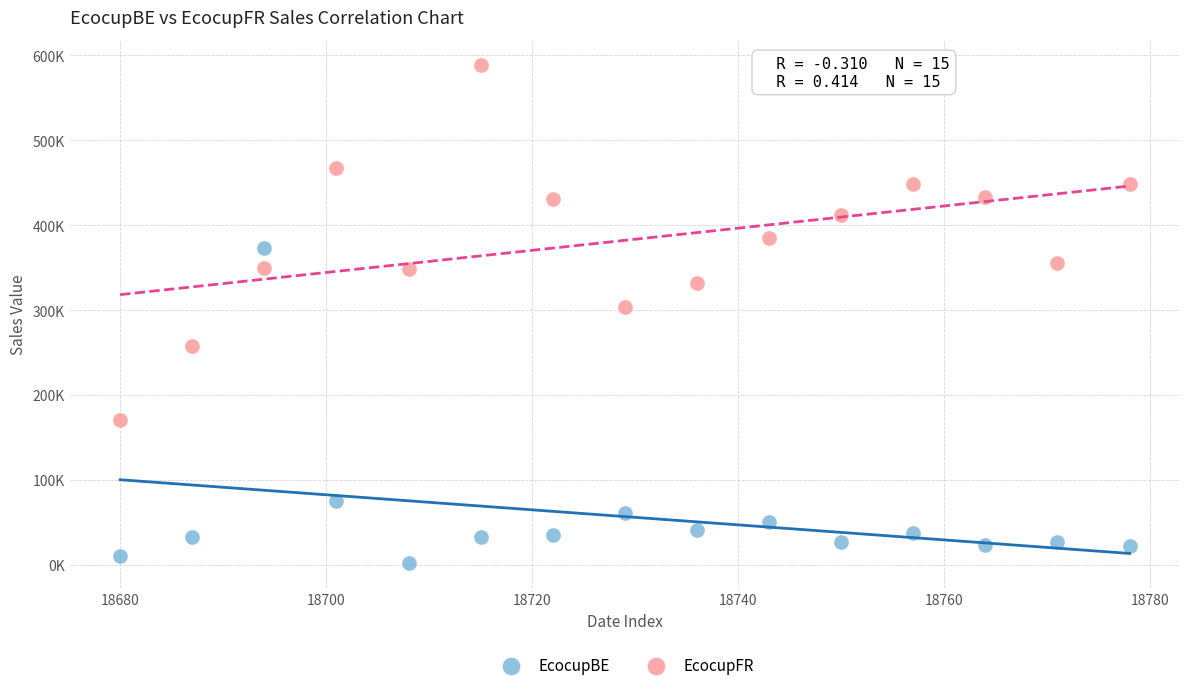

Which series contains the highest Y value?

EcocupFR